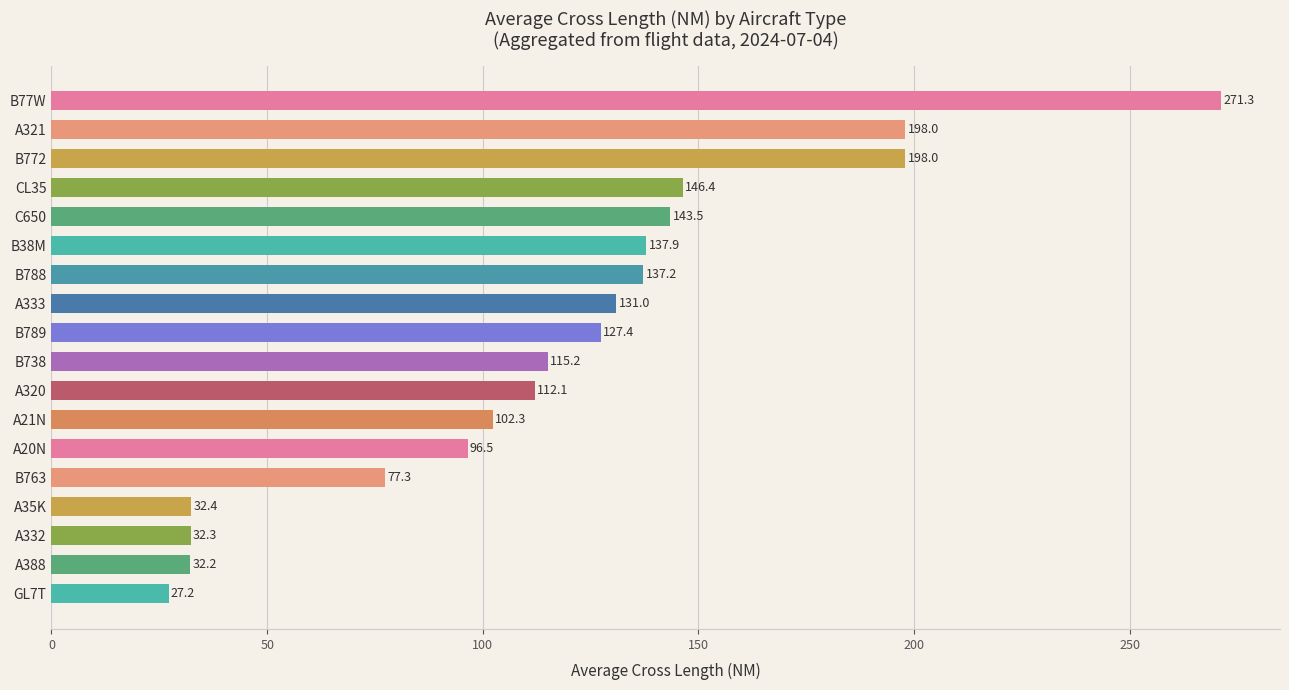

Which has a higher value, A332 or CL35?

CL35